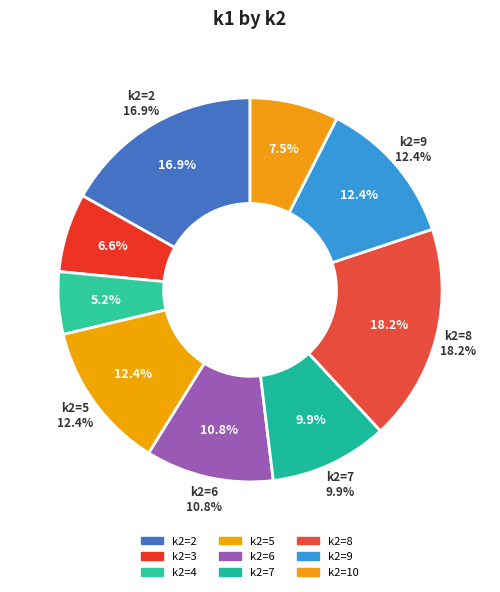

Which category has the biggest portion of the pie?

k2=8